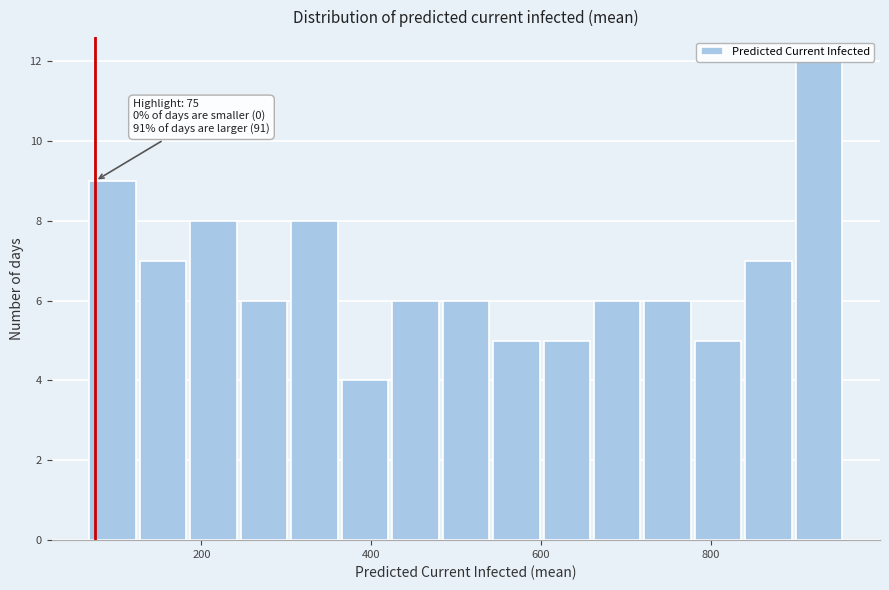

Around what value on the x-axis is the tallest bar? Give the approximate position of its centre, as read against the axis.

920